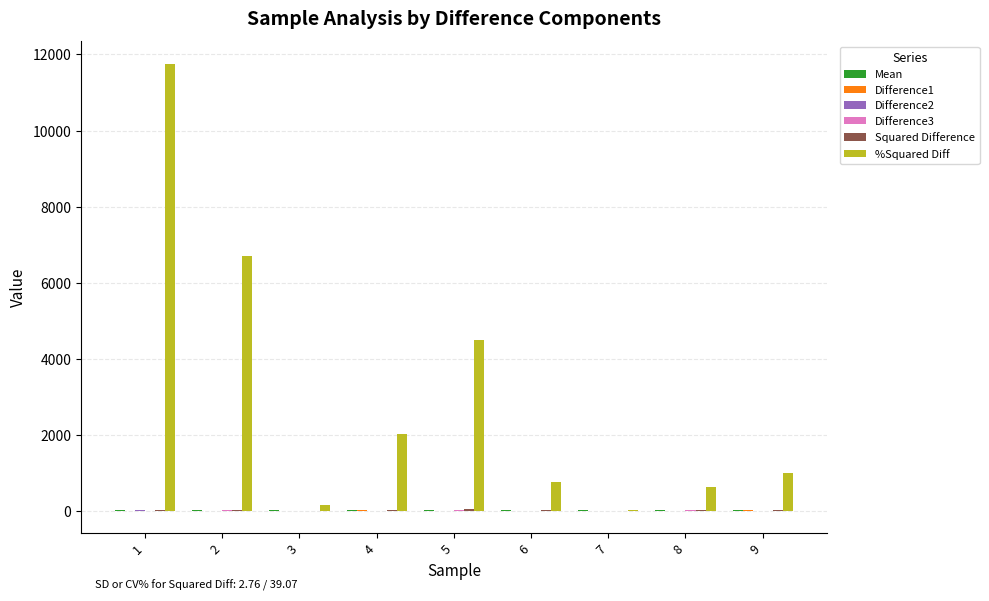

What is the maximum value shown in the chart?

11762.4